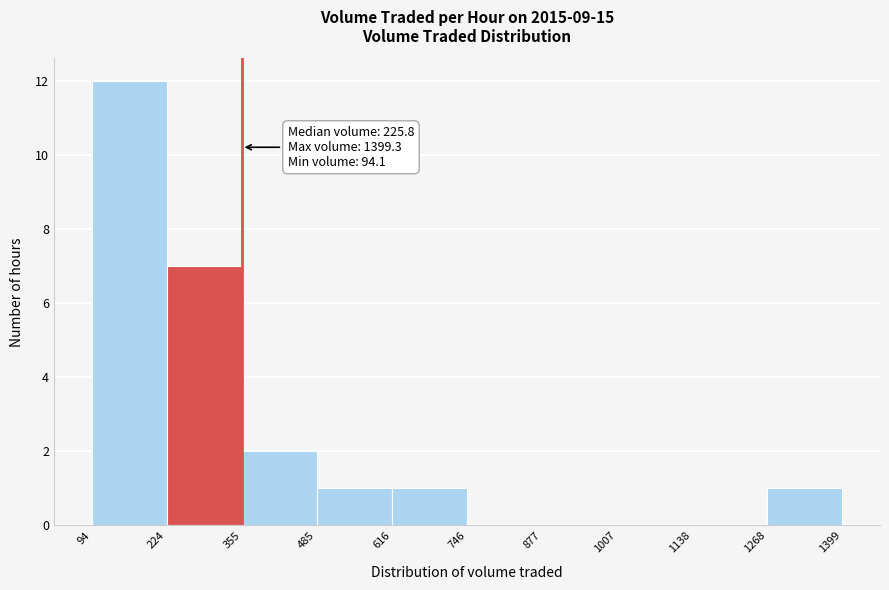

Over which range of the x-axis is the bar tallest?

94 to 224